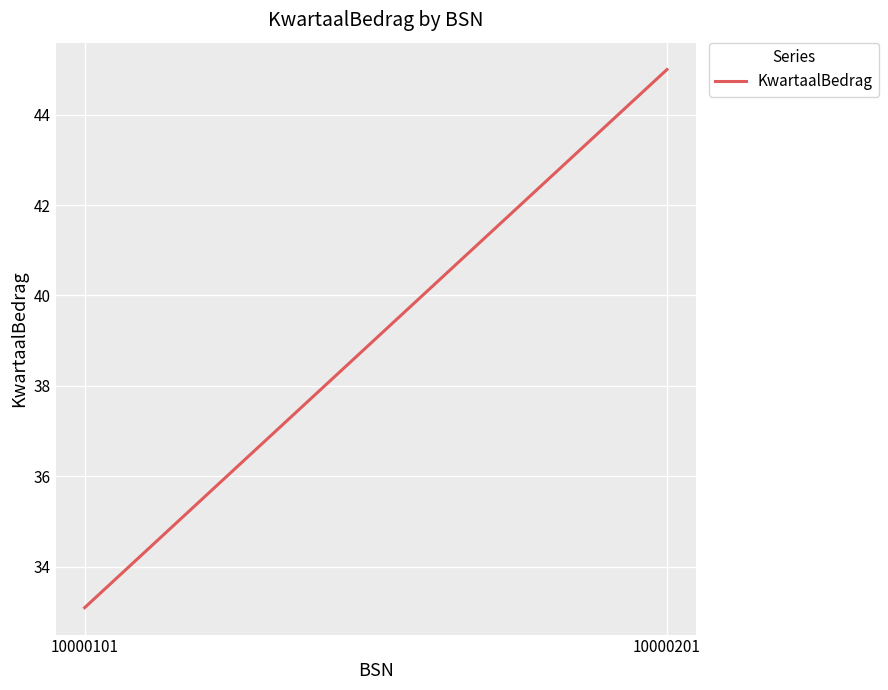

Reading right to left, extract all data points from this chart.

45.0	33.1